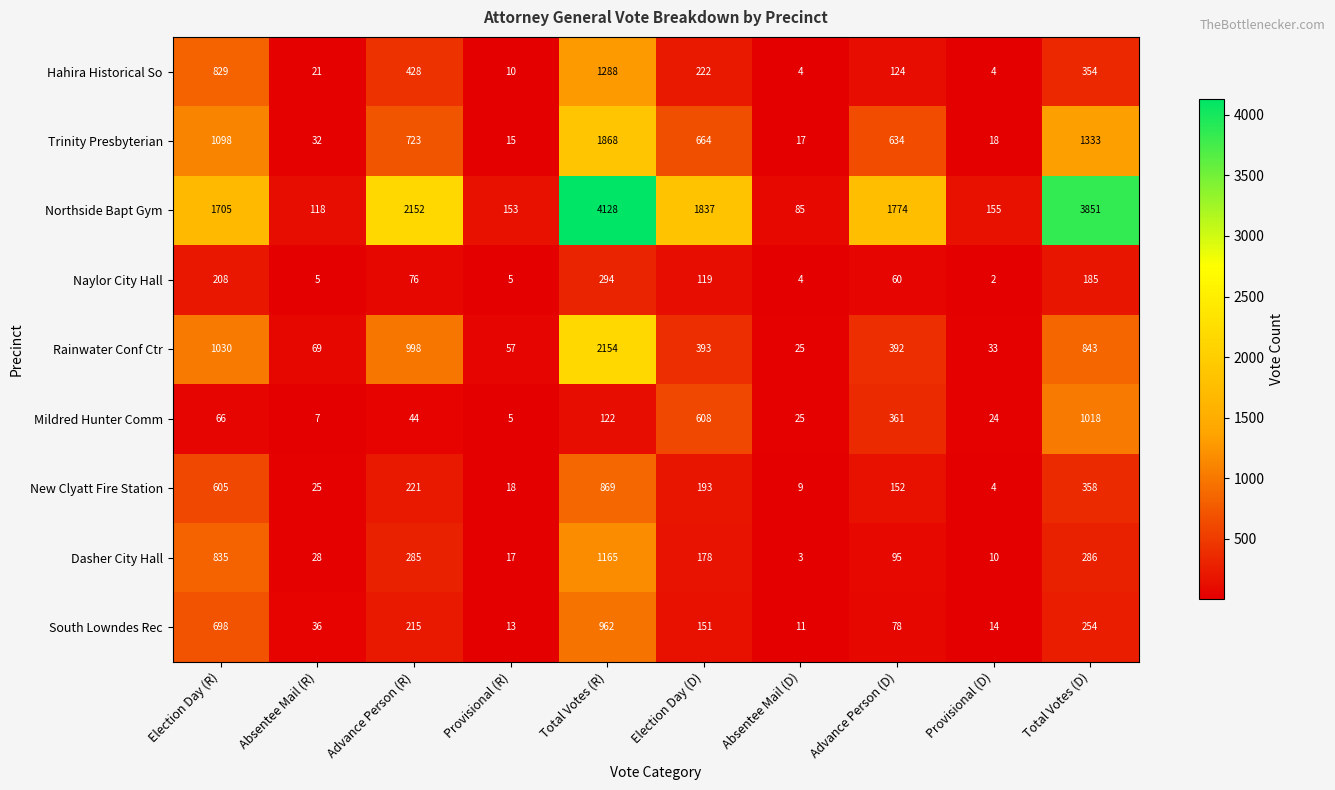

Is it true that Naylor City Hall equals 119 at Election Day (D)?

True